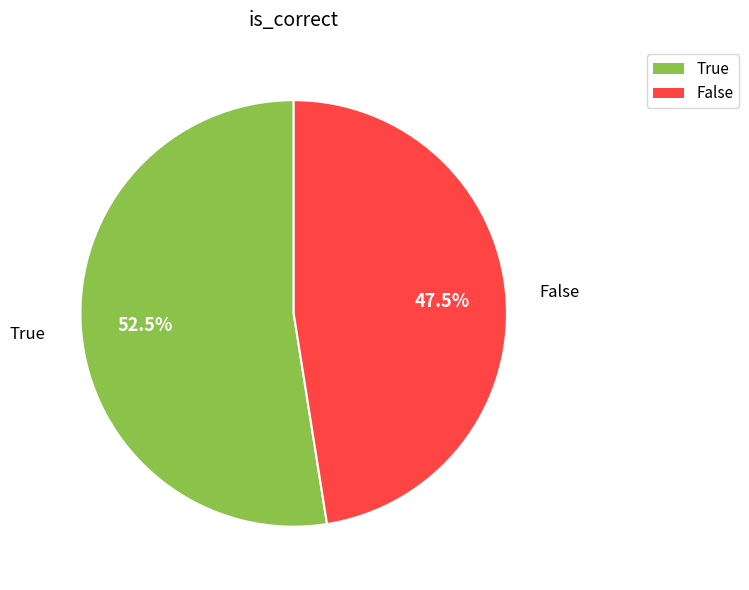

Rank the categories by value from lowest to highest.

False, True